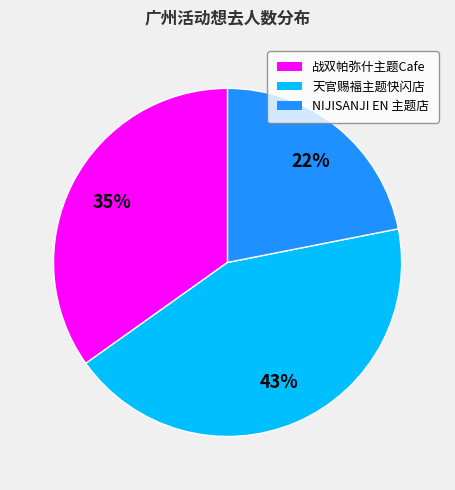

Does any single category account for the majority?

No